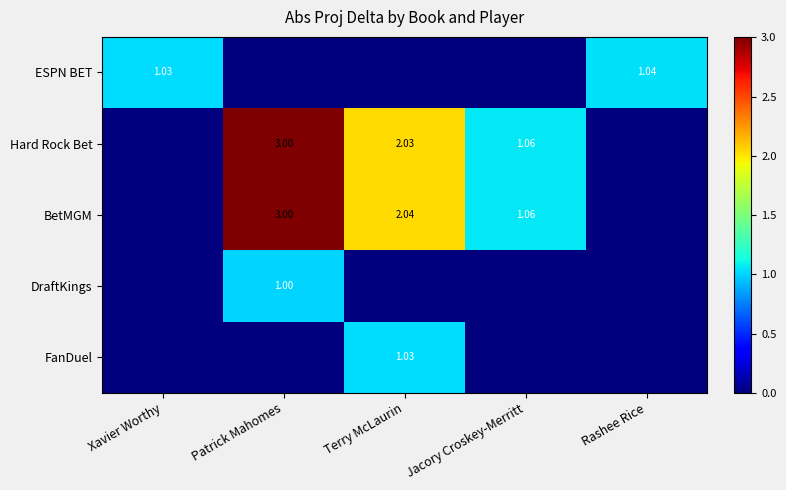

Is the value of BetMGM at Jacory Croskey-Merritt greater than the value of Hard Rock Bet at Terry McLaurin?

No